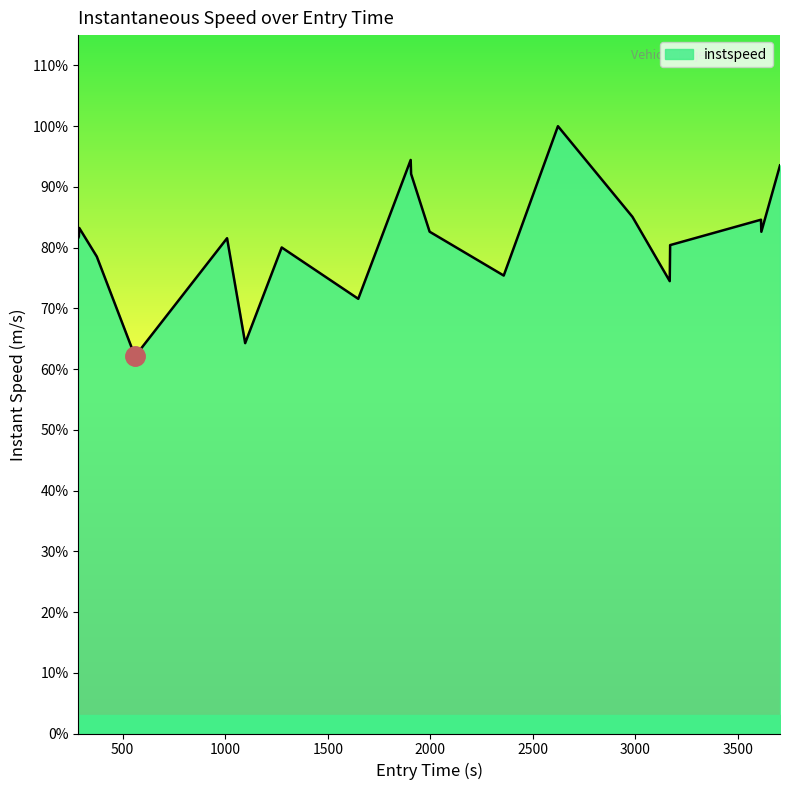

Does the chart have visible grid lines?

No